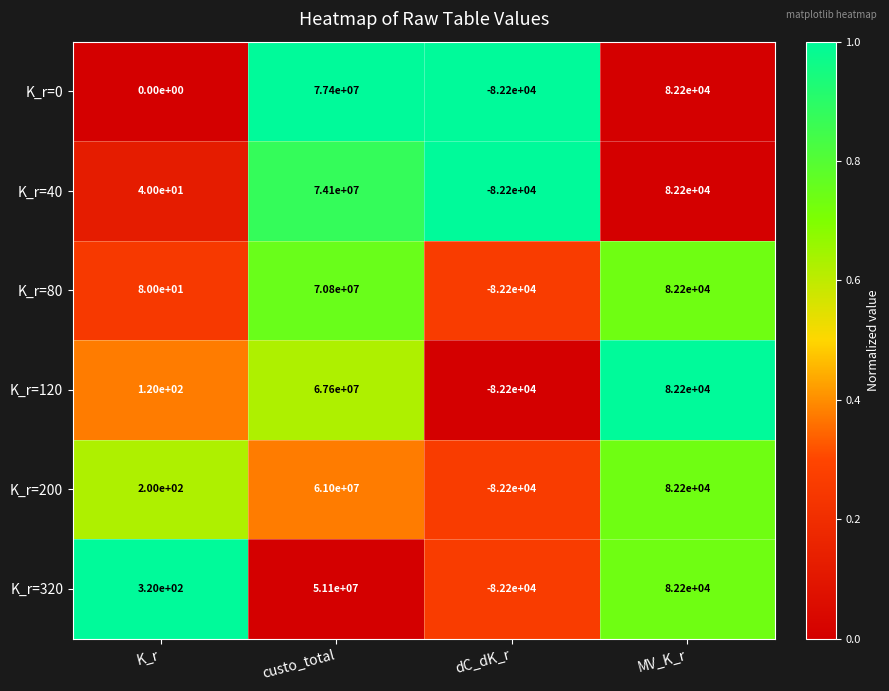

True or false: K_r=320 has a value of -19801 at dC_dK_r.

False